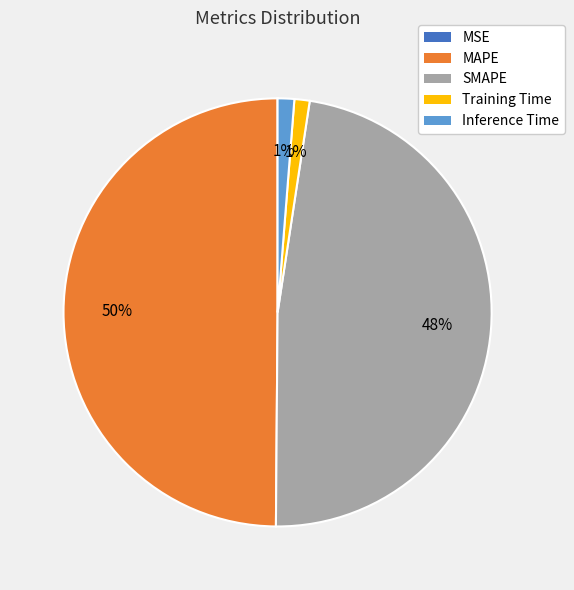

To the nearest percent, what is the difference between the Training Time and SMAPE slice percentages?

47%